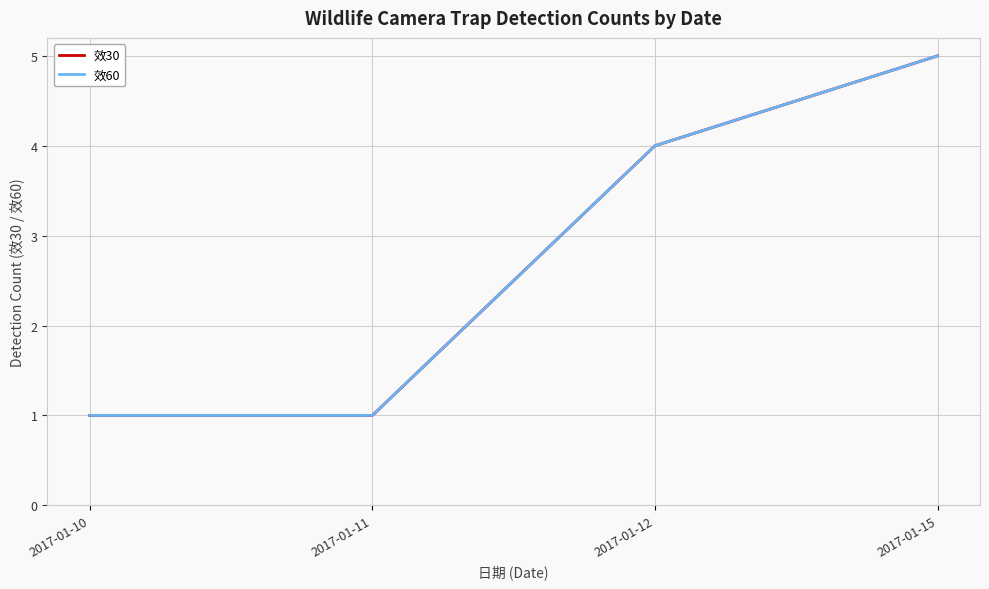

Is this an area chart (filled region under the line)?

No